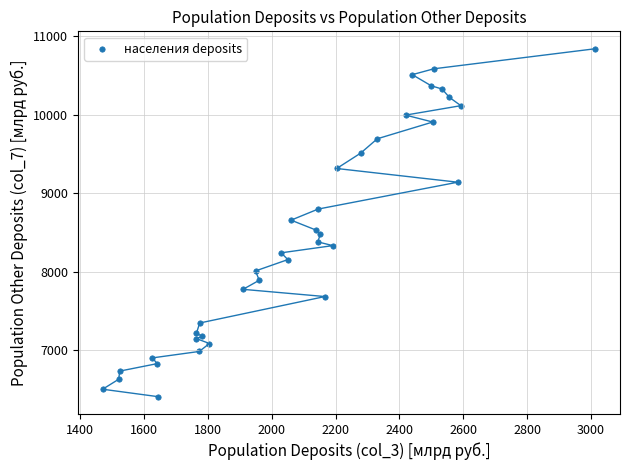

What is the range of X values (max minus min)?

1543.8